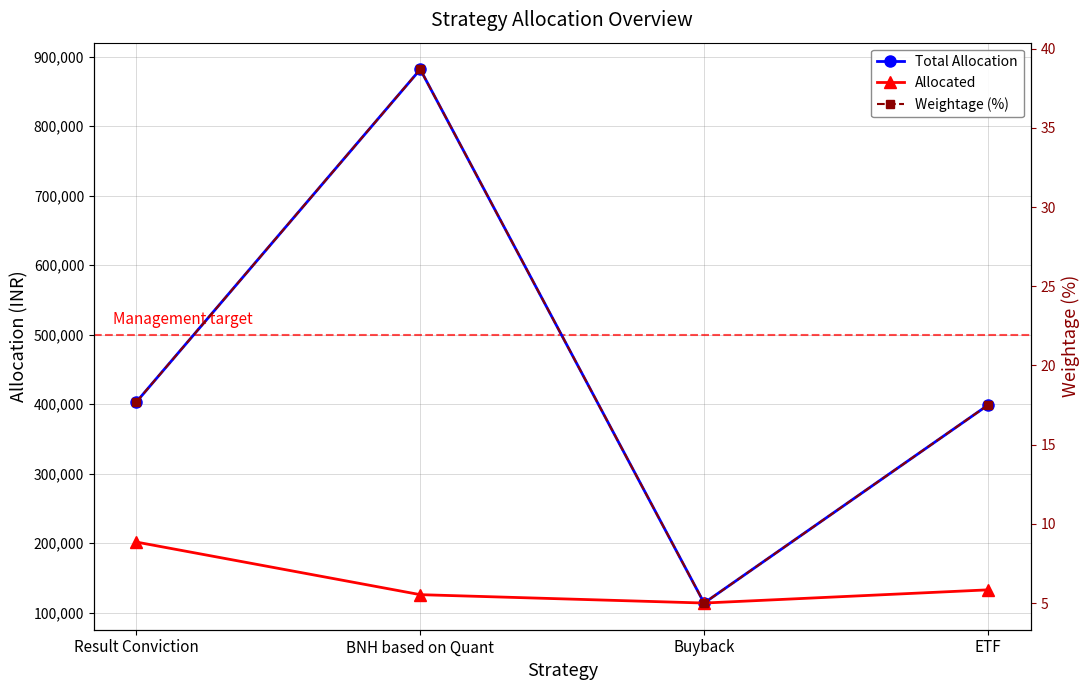

Reading left to right, list all the values displayed in this chart.

Total Allocation: 403237.2	881654.1	113908.8	398680.8
Allocated: 201618.6	125950.6	113908.8	132893.6
Weightage (%): 17.7	38.7	5.0	17.5